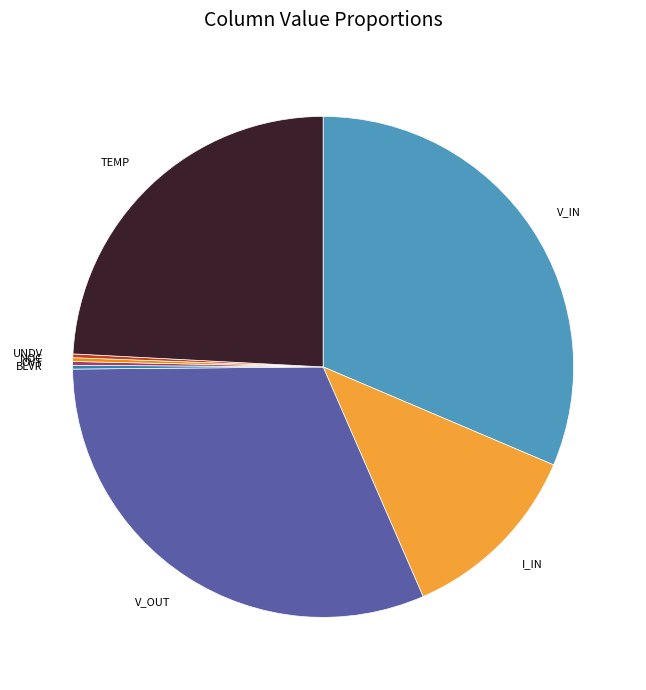

Is there any slice that represents more than half of the pie?

No